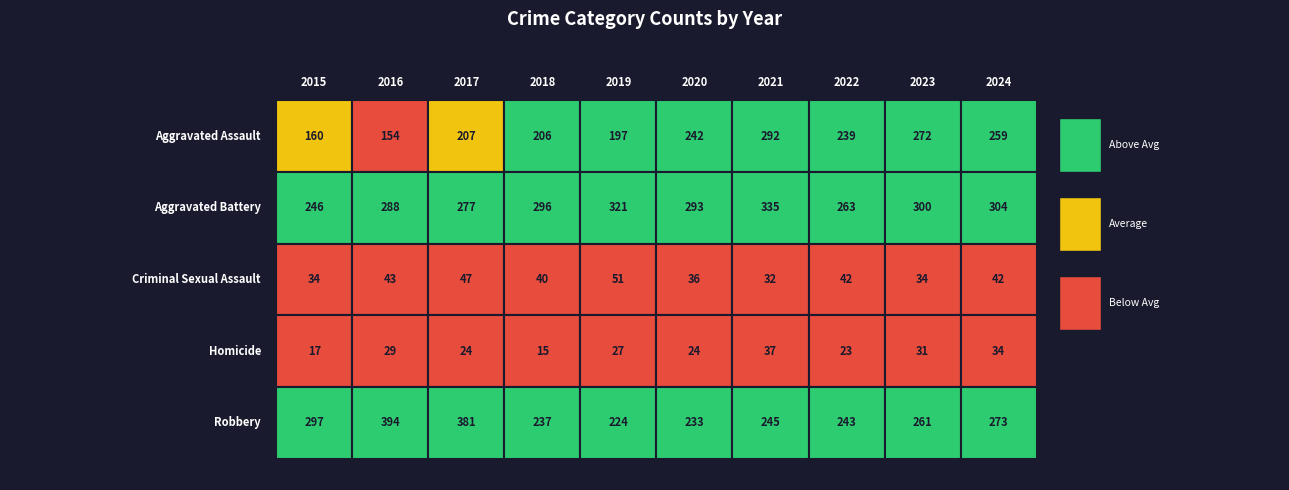

At which category is the sum across all series the highest?

2021